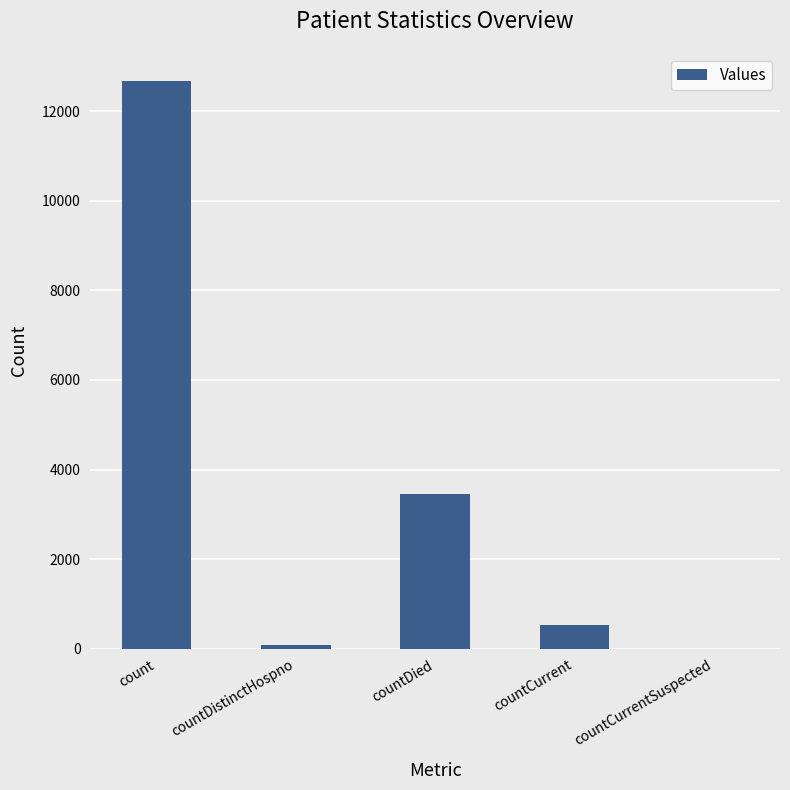

What is the ratio of the value at countDied to the value at count?

0.3